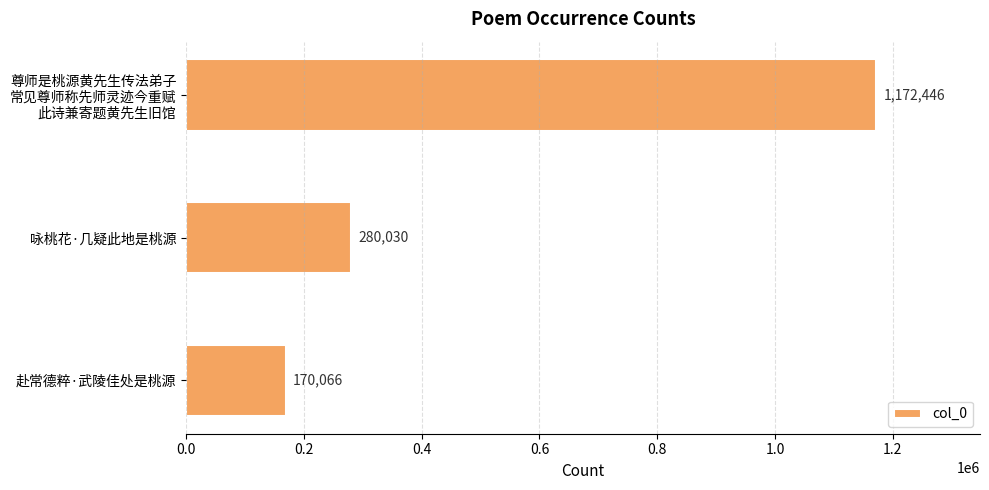

Rank the categories by value from lowest to highest.

赴常德粹·武陵佳处是桃源, 咏桃花·几疑此地是桃源, 尊师是桃源黄先生传法弟子
常见尊师称先师灵迹今重赋
此诗兼寄题黄先生旧馆